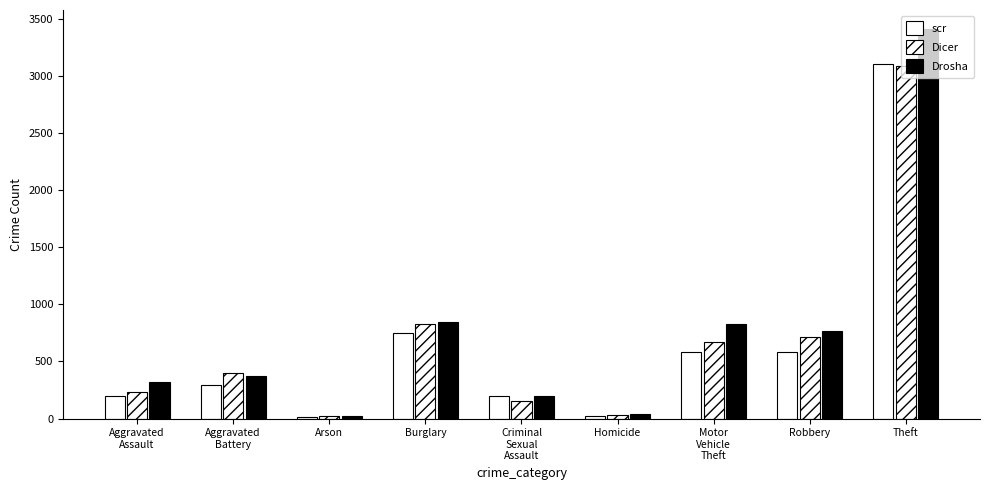

How many values in the Drosha series are below 374?

4